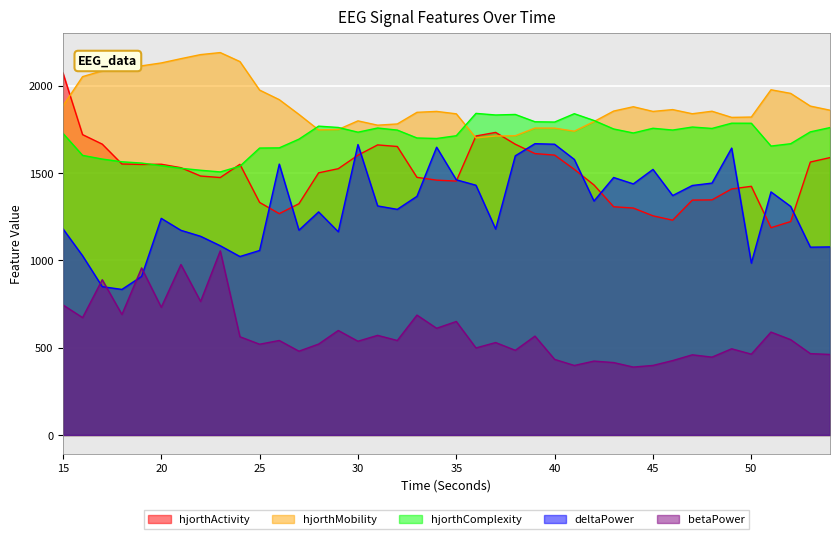

Between 25 and 38, which series saw the biggest shift?

deltaPower_EEG